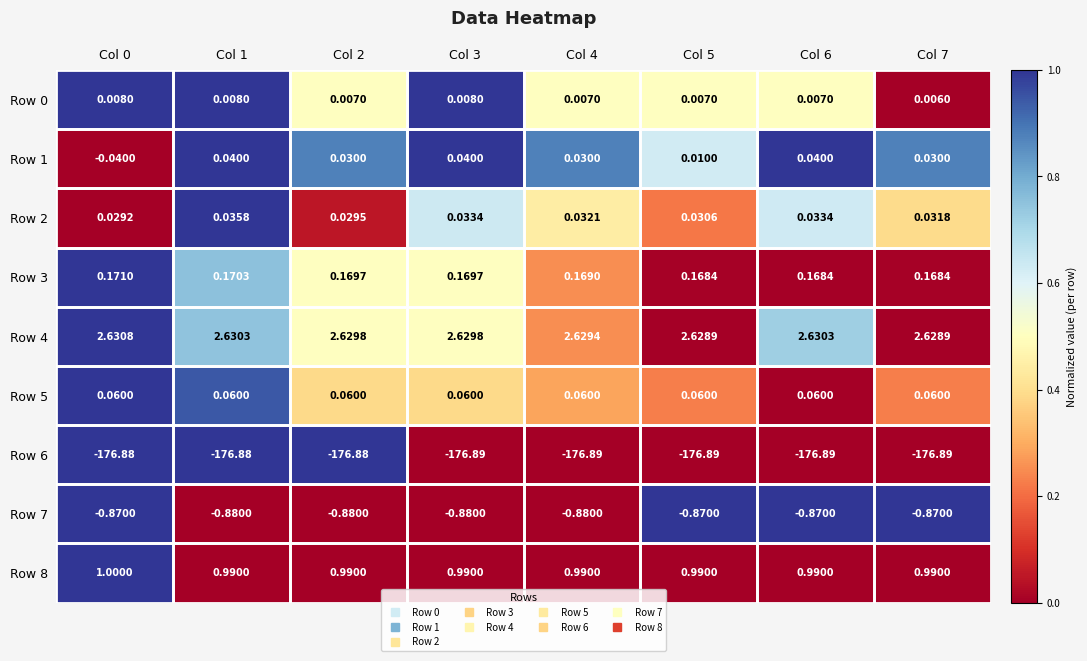

Is the value of Row 0 at Col 3 greater than the value of Row 7 at Col 1?

Yes